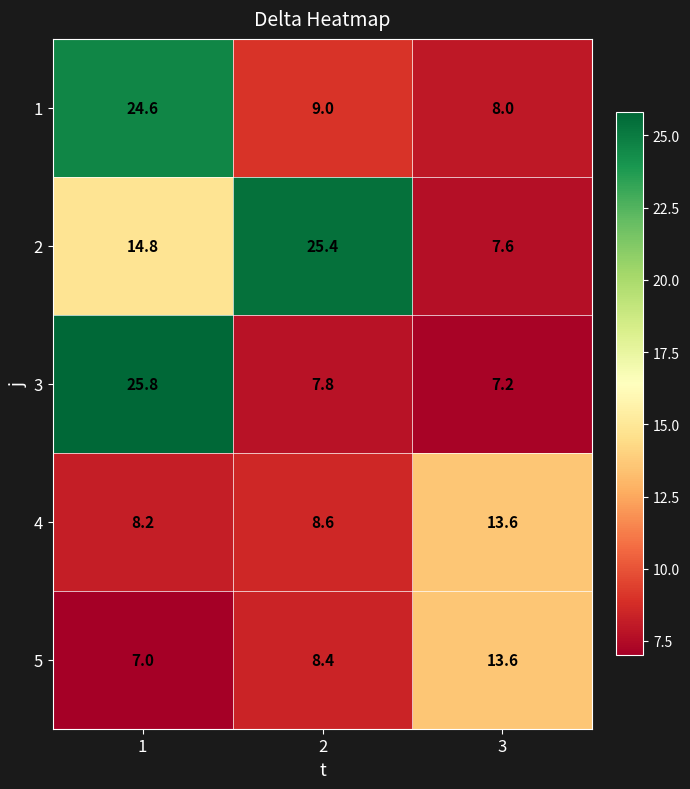

Is the value of 1 at 2 greater than the value of 3 at 2?

Yes